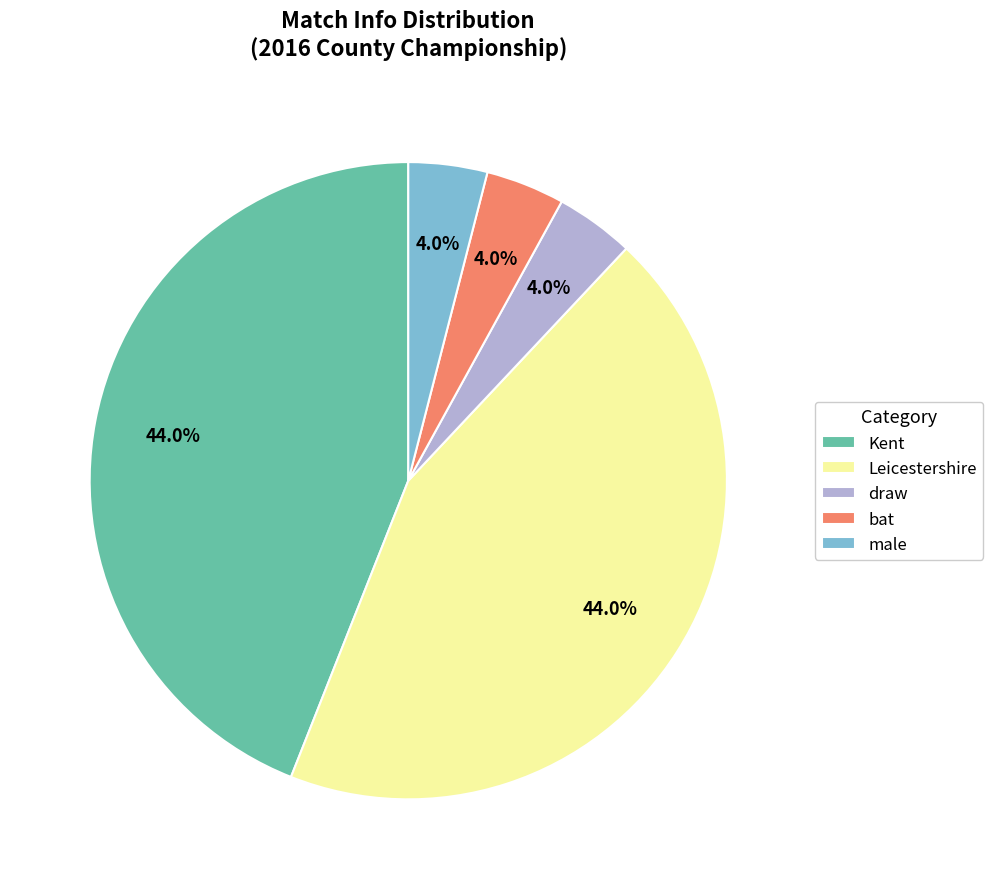

To the nearest percent, what percentage of the pie is male?

4%